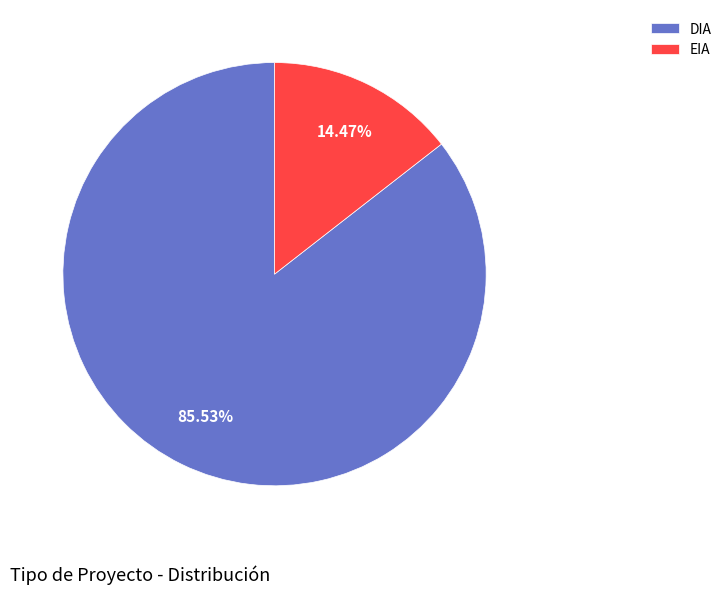

What is the largest slice in the pie chart?

DIA